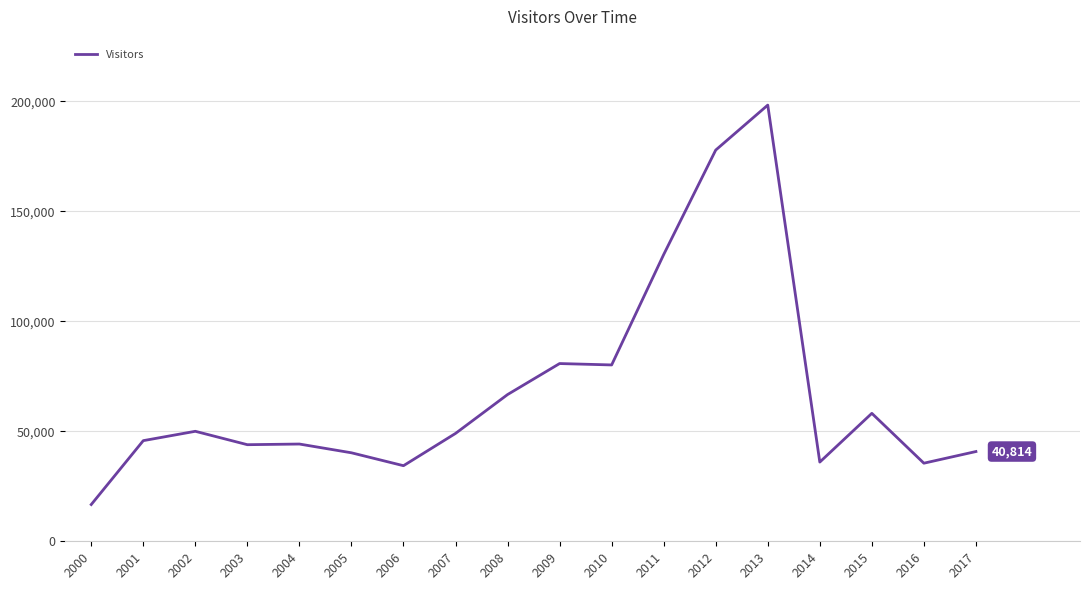

Is it true that the value at 2009 is 80828?

True